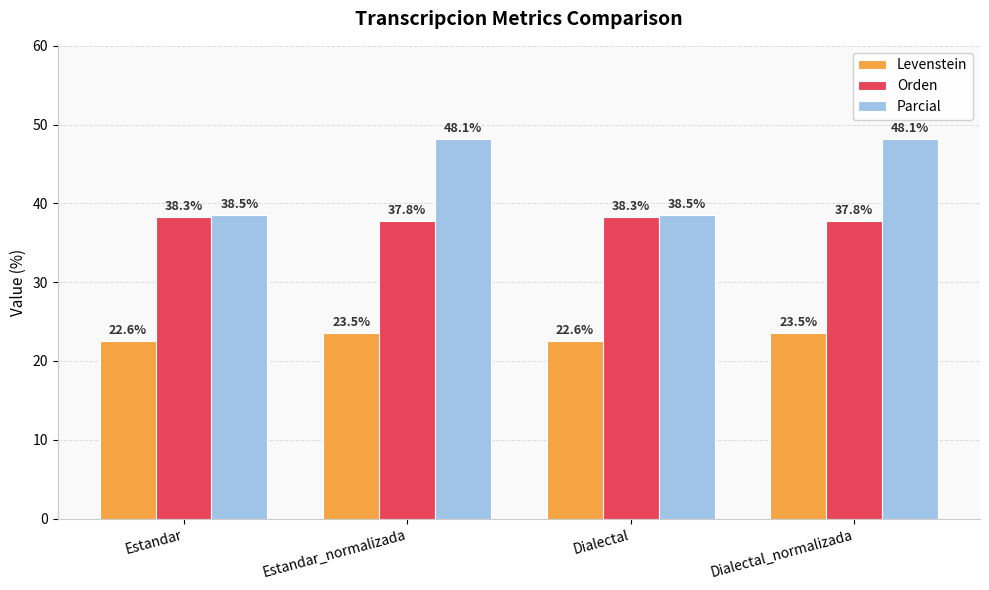

What is the label of the 2nd bar from the left?

Estandar_normalizada